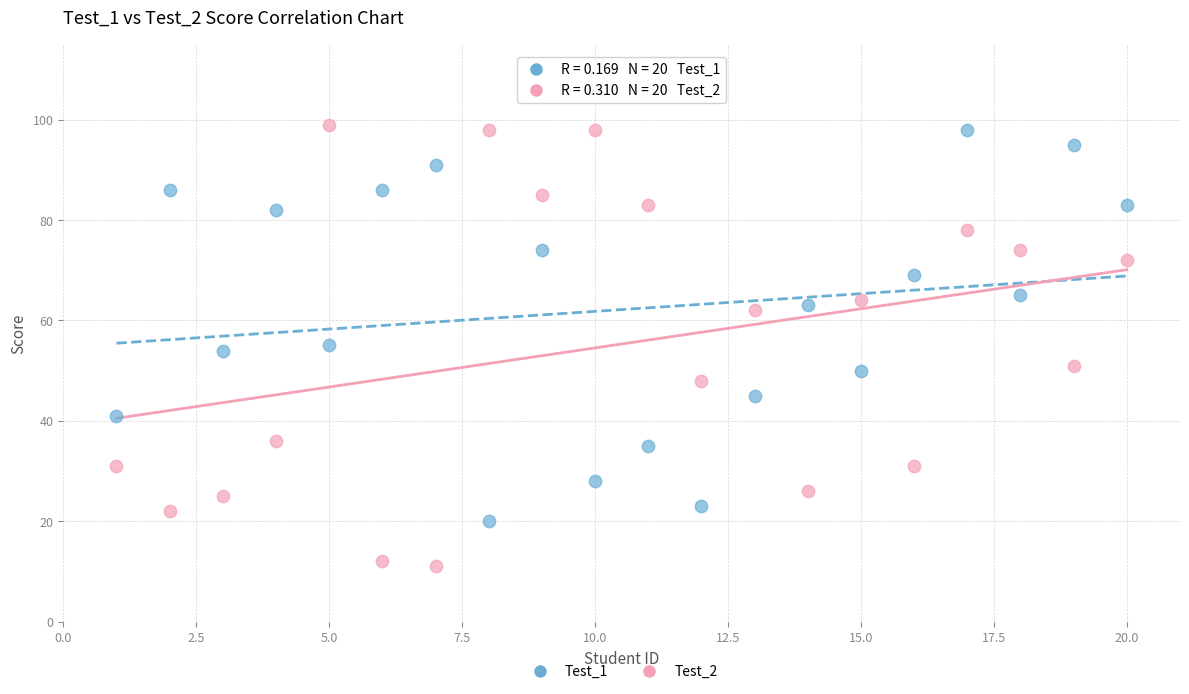

Across all data points, what is the range of X values (max minus min)?

19